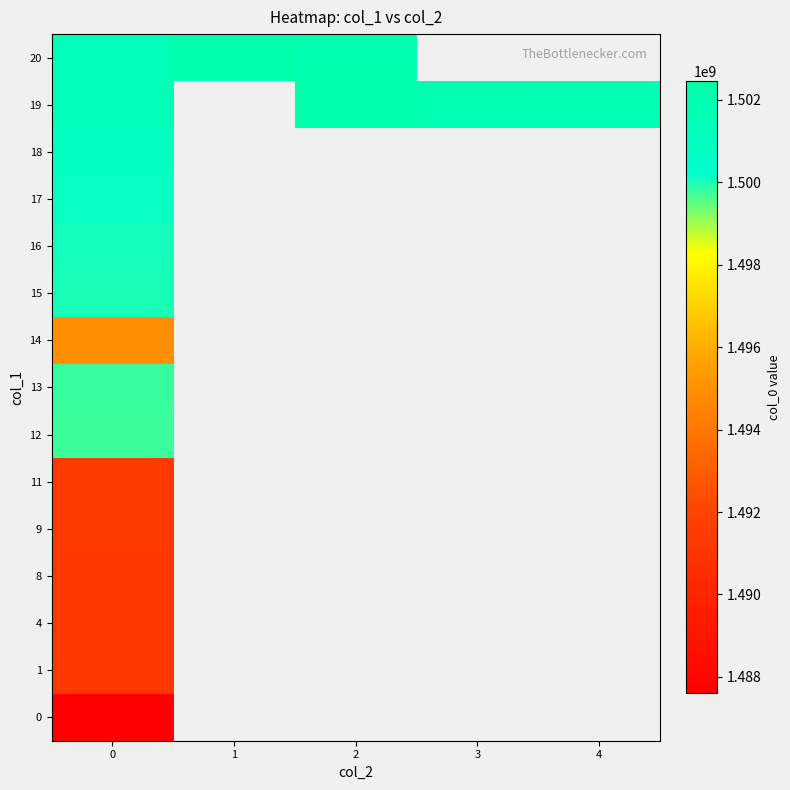

Rank the series by their maximum value, from lowest to highest.

0, 1, 4, 8, 9, 11, 14, 12, 13, 15, 16, 17, 18, 19, 20